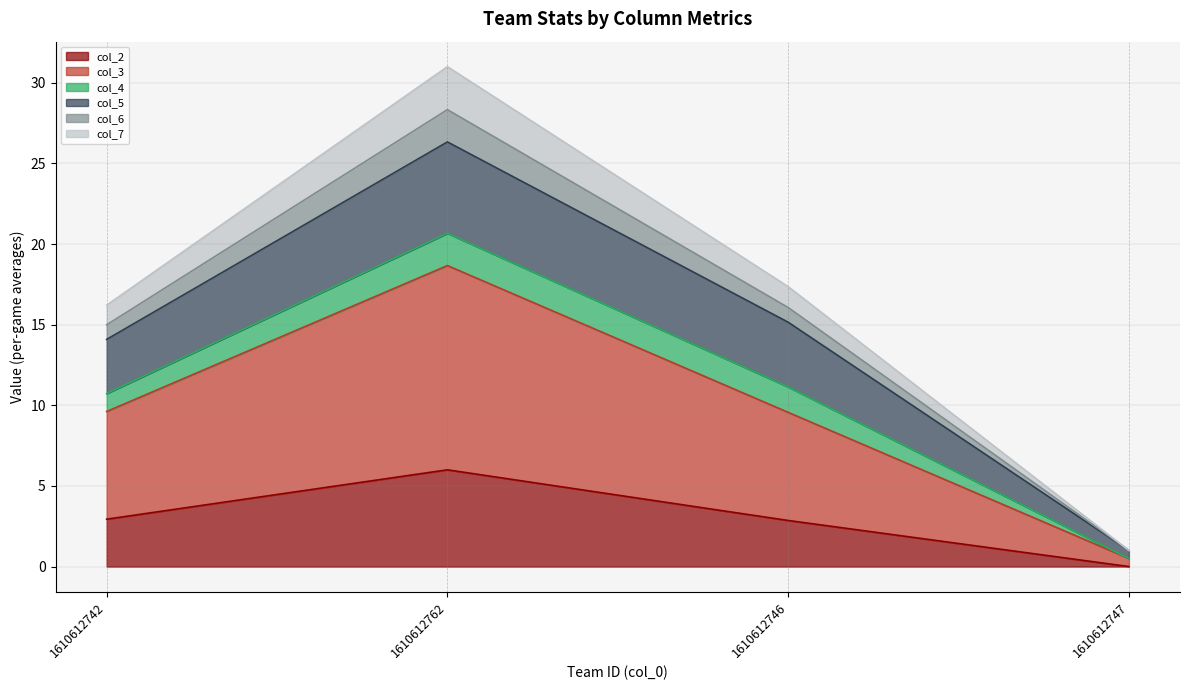

True or false: col_6 has more than 0 interior local peaks.

True